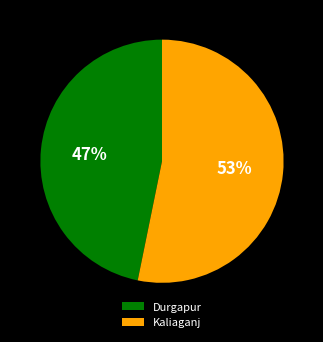

Is it true that Kaliaganj is 53% of the pie?

True